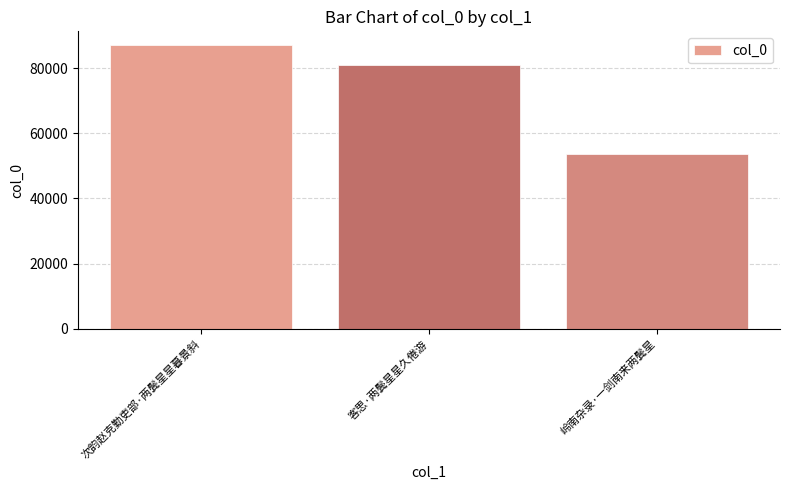

Reading left to right, what are all the values shown in this chart?

次韵赵克勤吏部·两鬓星星暮景斜=86991	客思·两鬓星星久倦游=80881	岭南杂录·一剑南来两鬓星=53652